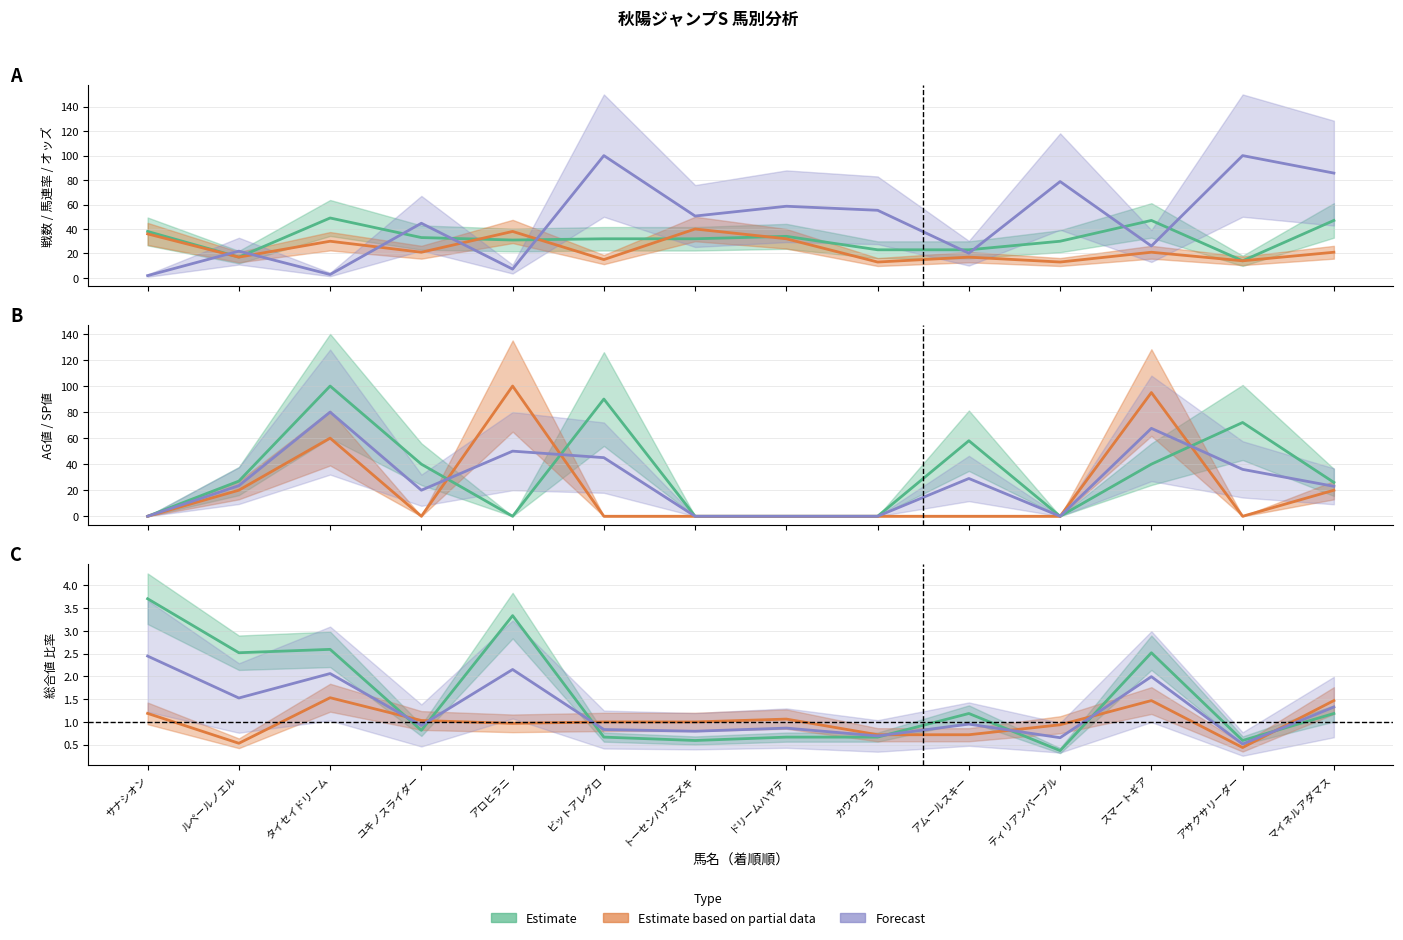

Which series changed the most between アロヒラニ and ティリアンパープル?

SP値